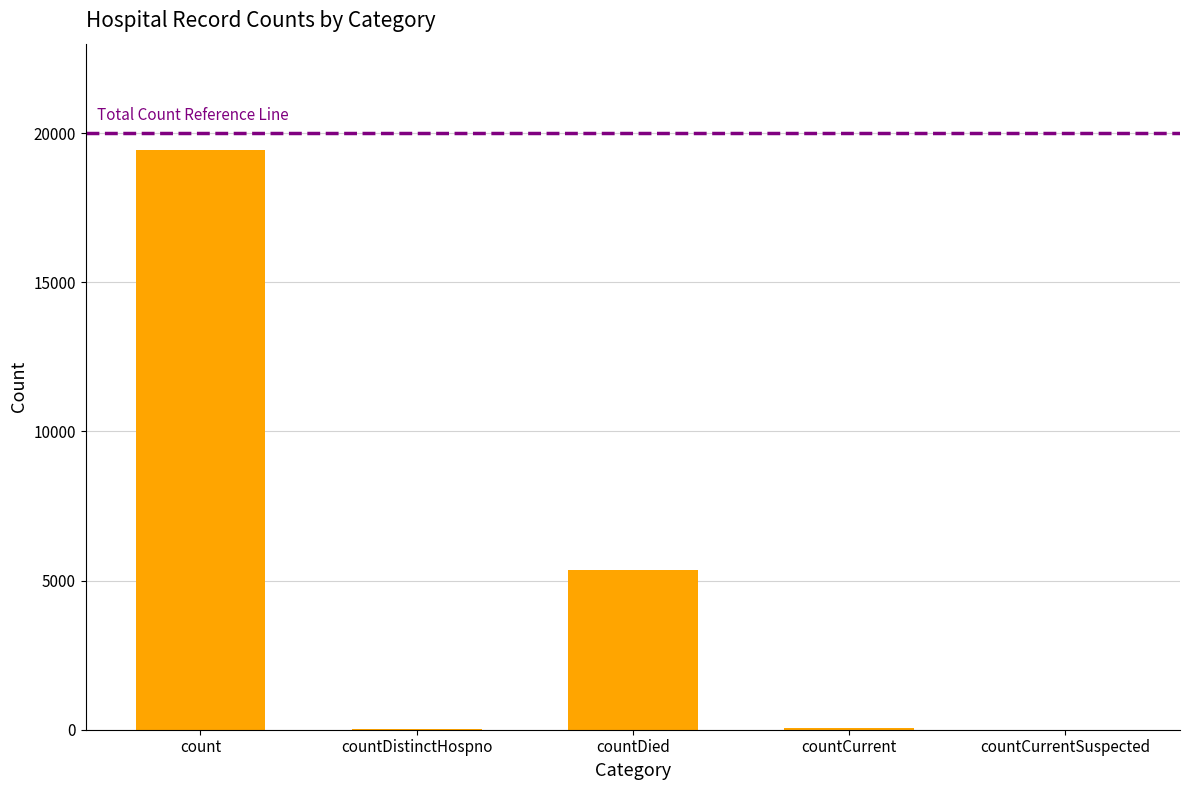

What is the maximum value shown in the chart?

19420